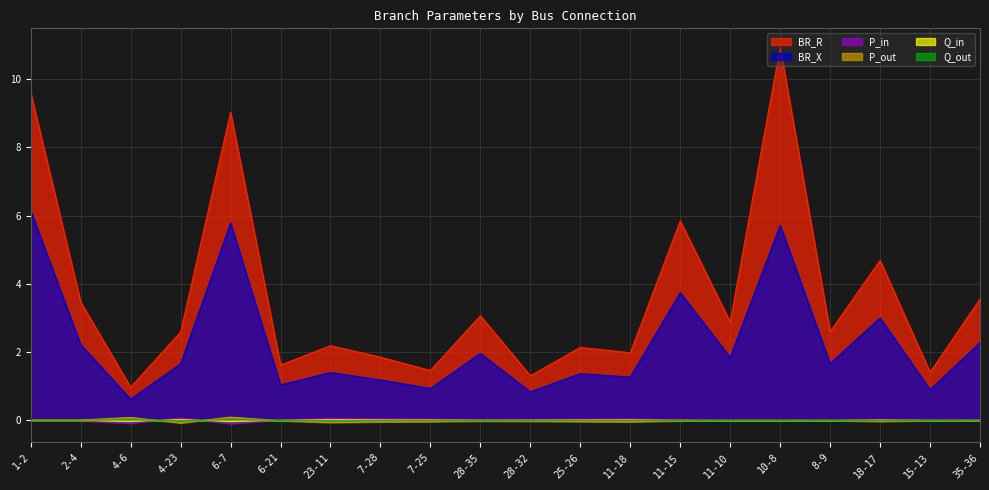

What is the label of the 3rd point from the right?

18-17